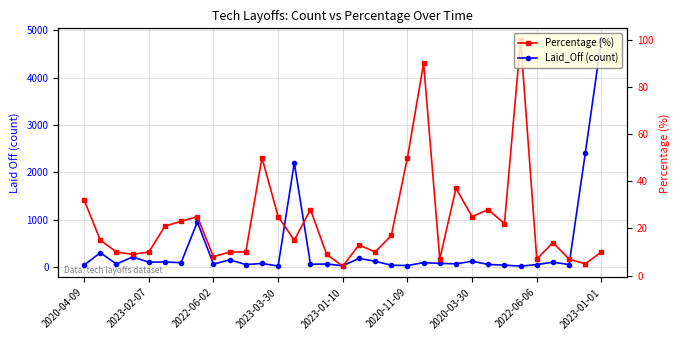

How many data points in Laid_Off (count) are less than 73?

16